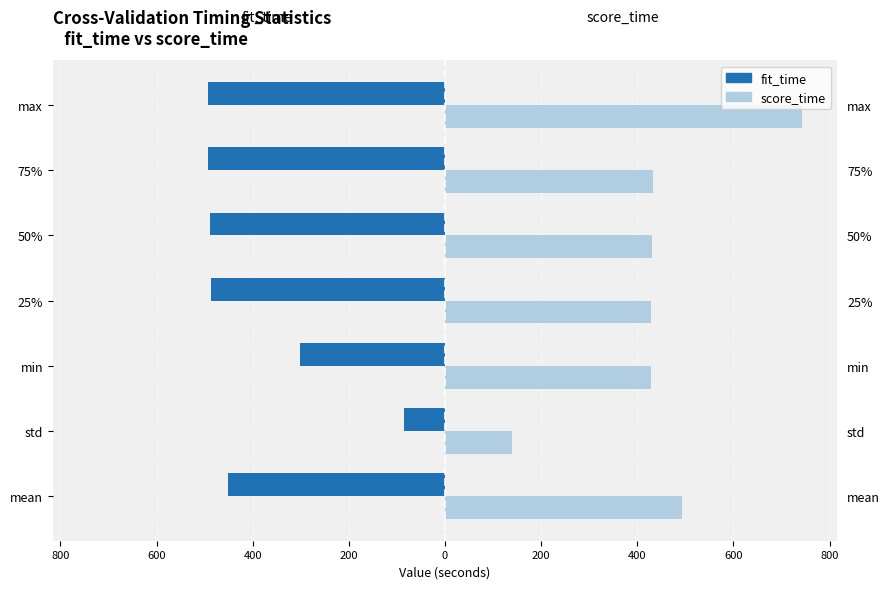

The score_time series shows 179.4 at 75%. True or false?

False